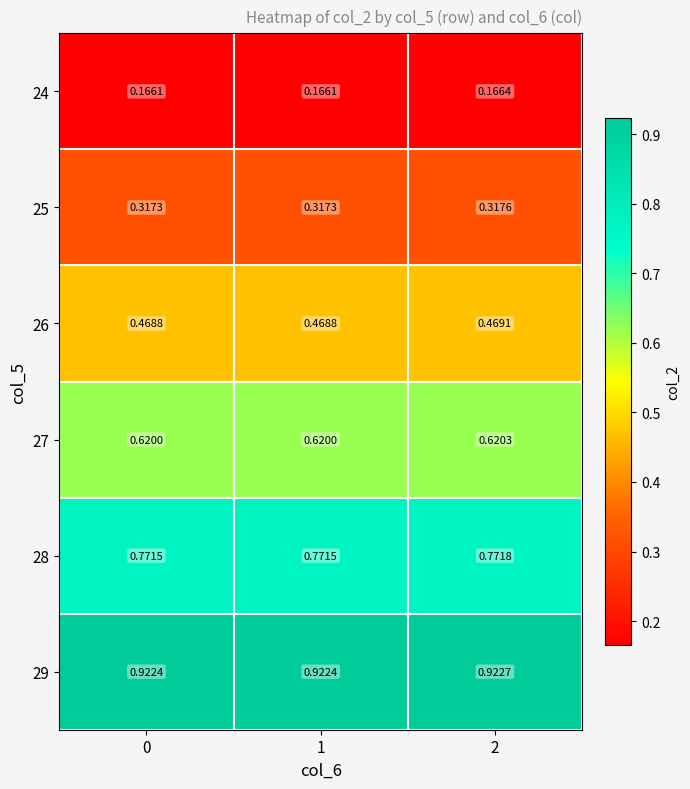

Is the value of 24 at 0 greater than the value of 26 at 1?

No